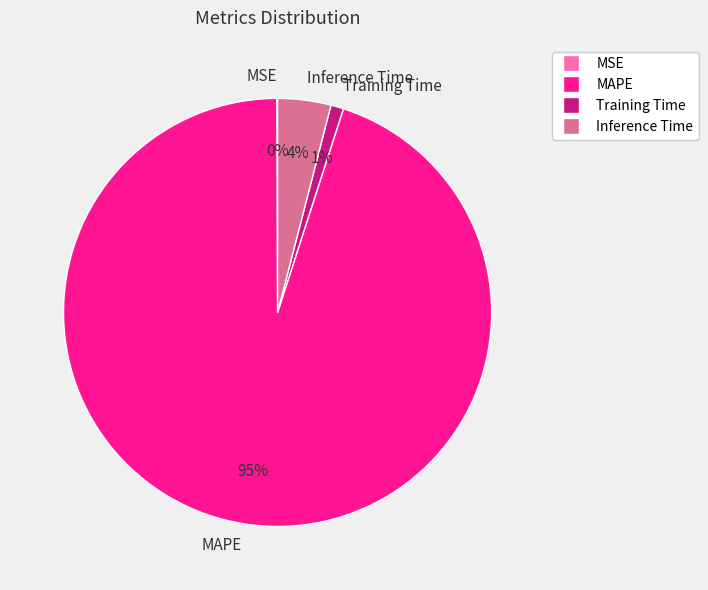

To the nearest percent, what is the average slice percentage?

25%